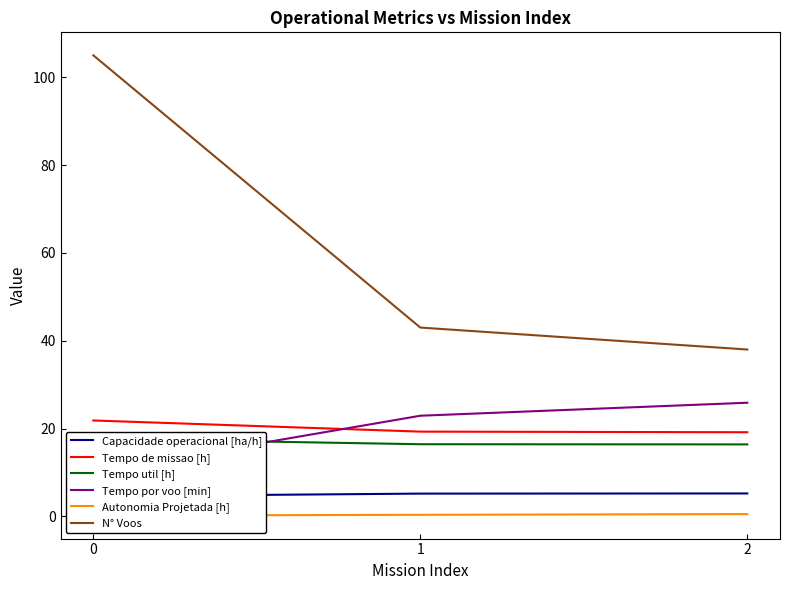

Is it true that Tempo por voo [min] equals 22.9 at 1?

True